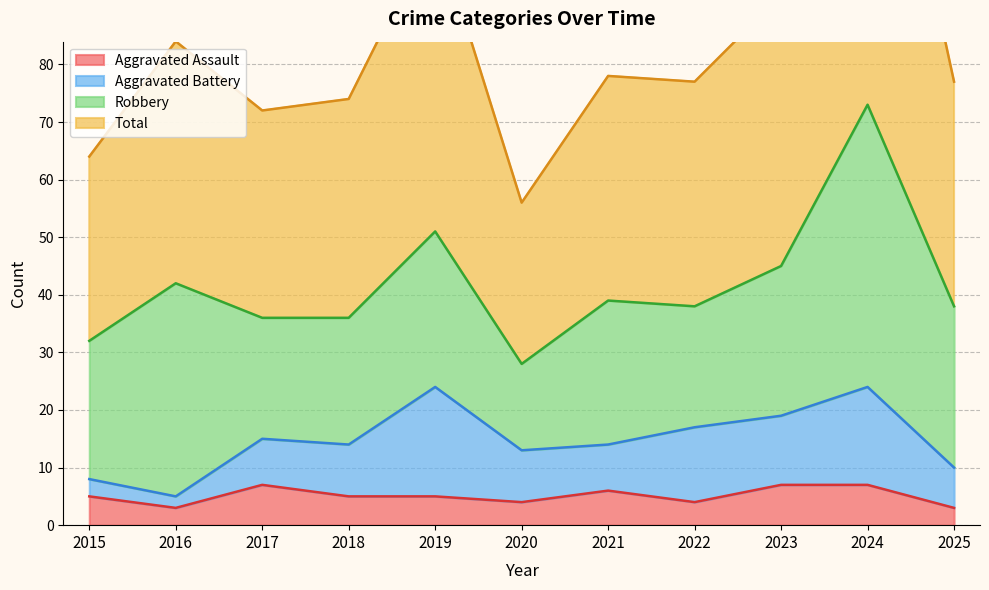

Rank the categories by Aggravated Assault value from lowest to highest.

2016, 2025, 2020, 2022, 2015, 2018, 2019, 2021, 2017, 2023, 2024